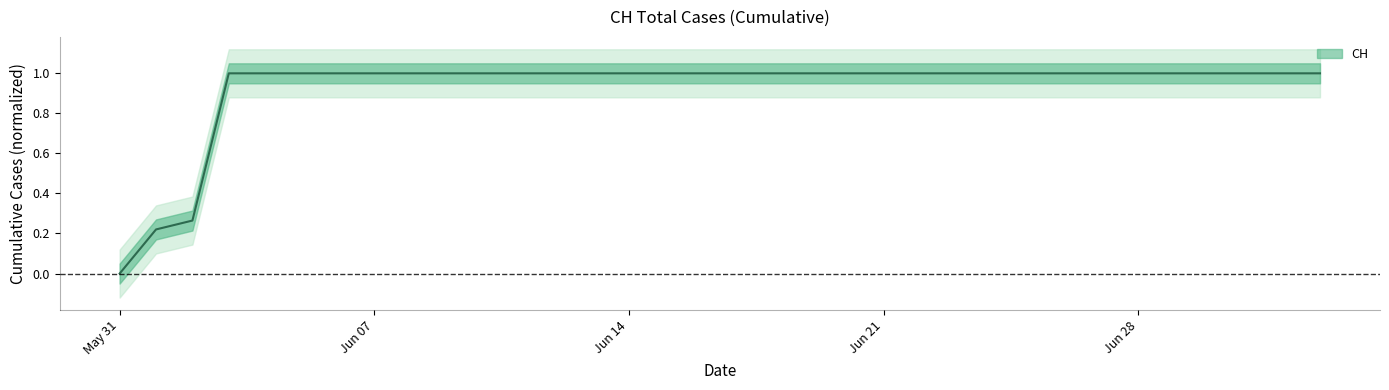

Rank the categories by value from lowest to highest.

2020-05-31, 2020-06-01, 2020-06-02, 2020-06-03, 2020-06-04, 2020-06-05, 2020-06-06, 2020-06-07, 2020-06-08, 2020-06-09, 2020-06-10, 2020-06-11, 2020-06-12, 2020-06-13, 2020-06-14, 2020-06-15, 2020-06-16, 2020-06-17, 2020-06-18, 2020-06-19, 2020-06-20, 2020-06-21, 2020-06-22, 2020-06-23, 2020-06-24, 2020-06-25, 2020-06-26, 2020-06-27, 2020-06-28, 2020-06-29, 2020-06-30, 2020-07-01, 2020-07-02, 2020-07-03